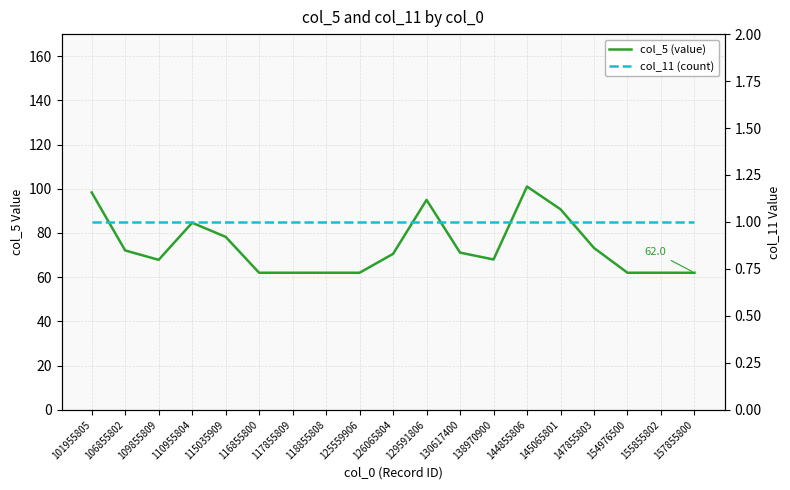

What is the sum of the col_11 (count) values at 126065804 and 118855808?

2.0